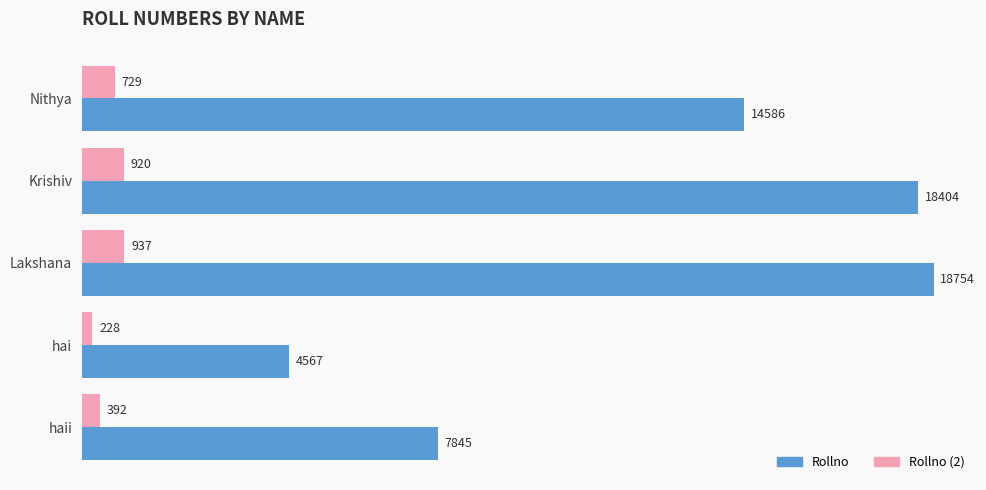

Is it true that Rollno (2) equals 920.2 at Krishiv?

True